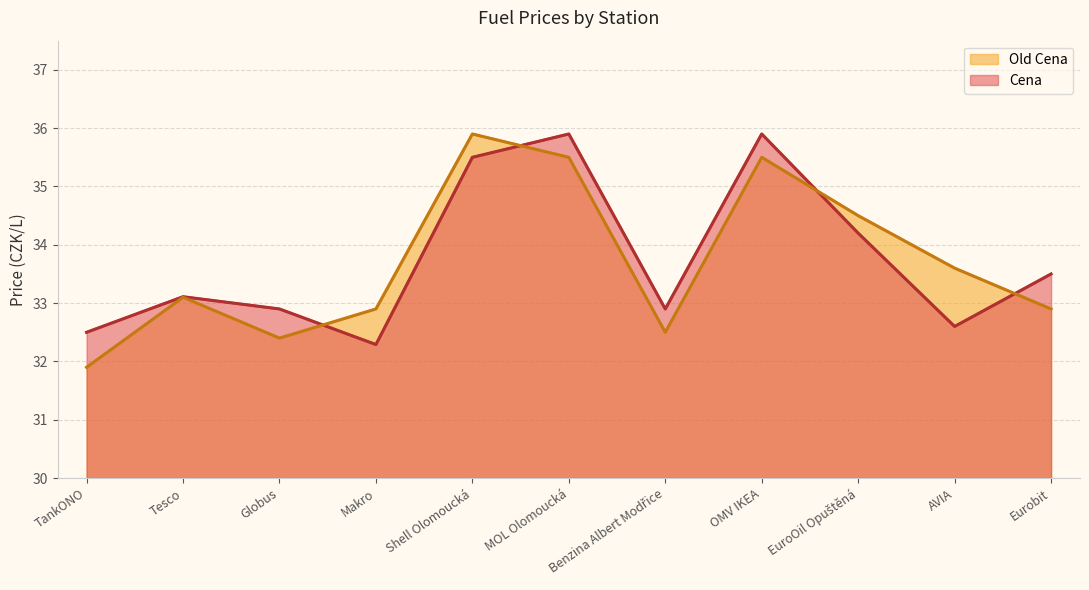

What is the total value across all series at Globus?

65.3